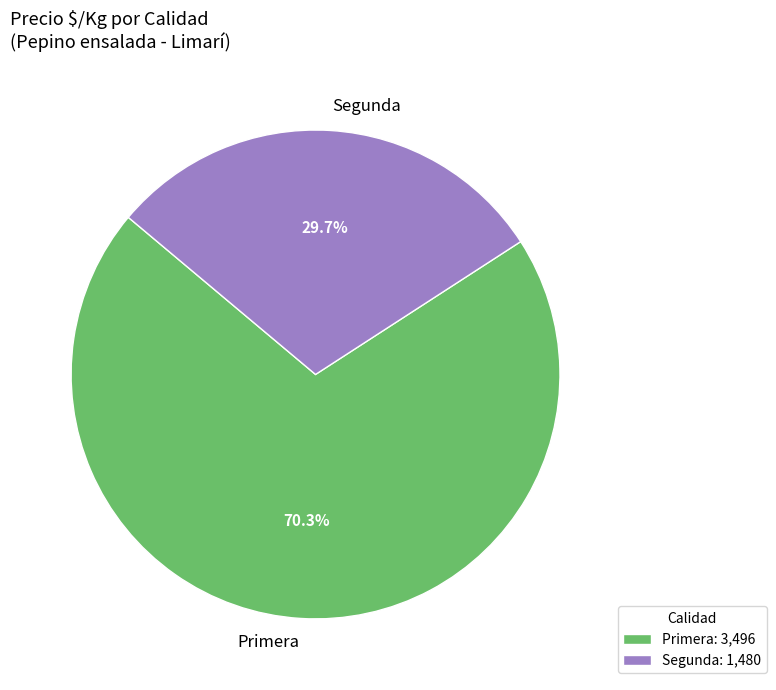

What percentage is NOT represented by Primera?

29.7%